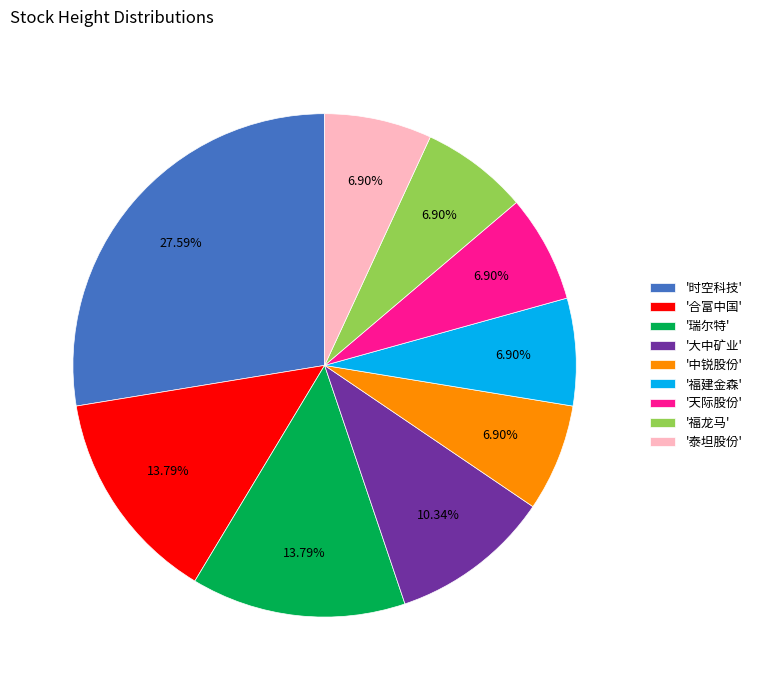

Which has a higher value, '中锐股份' or '合富中国'?

'合富中国'